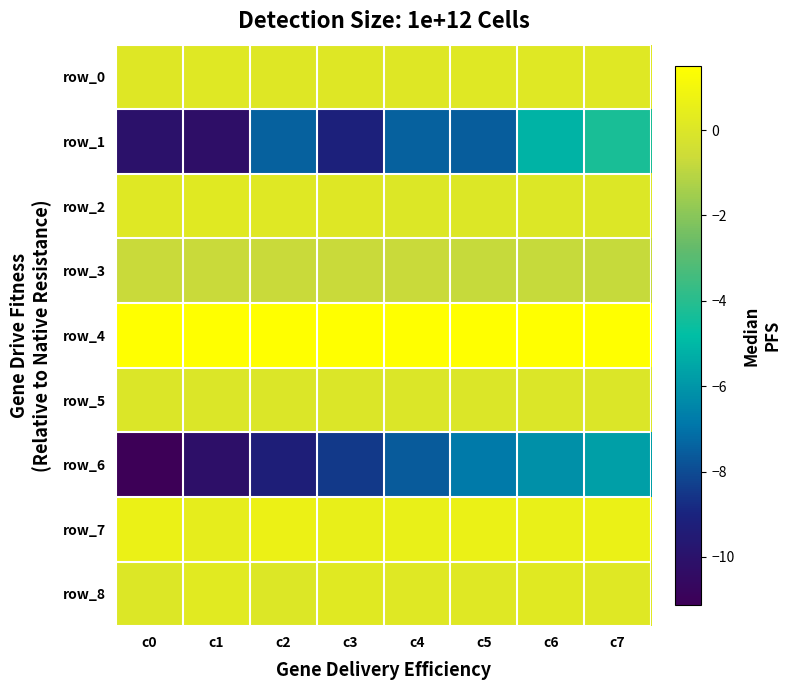

At which category does the chart reach its minimum across all series?

c0